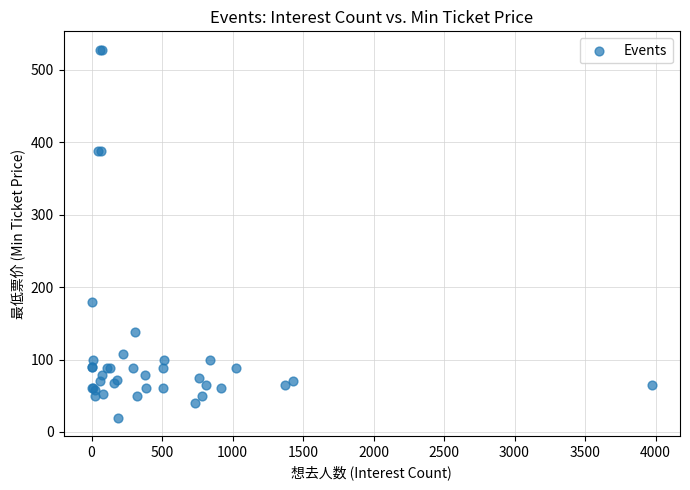

What Y value in the scatter plot is closest to 273?

180.0